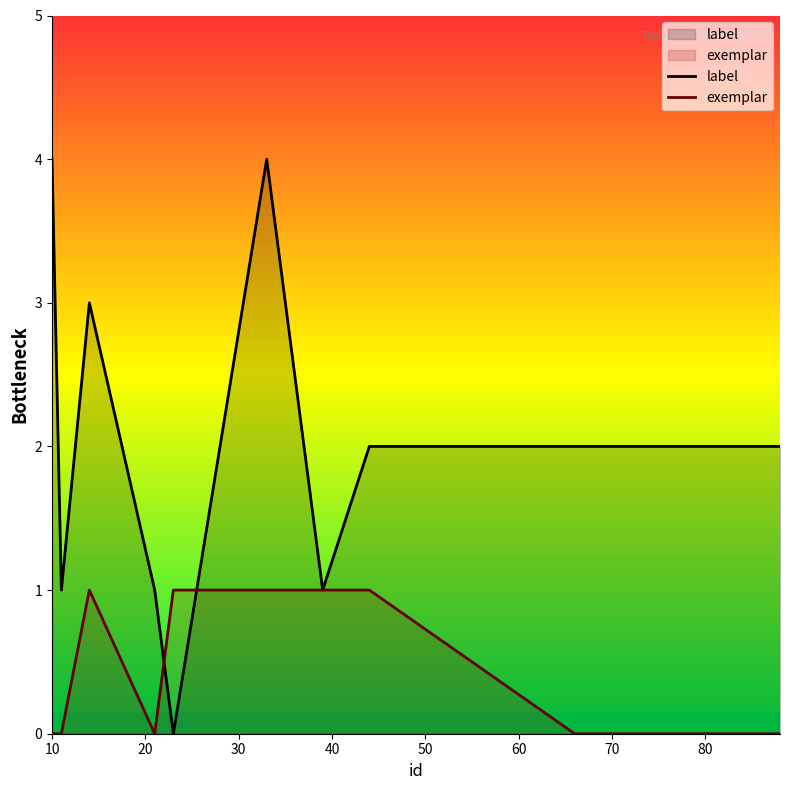

At how many categories does at least one series exceed 0?

10